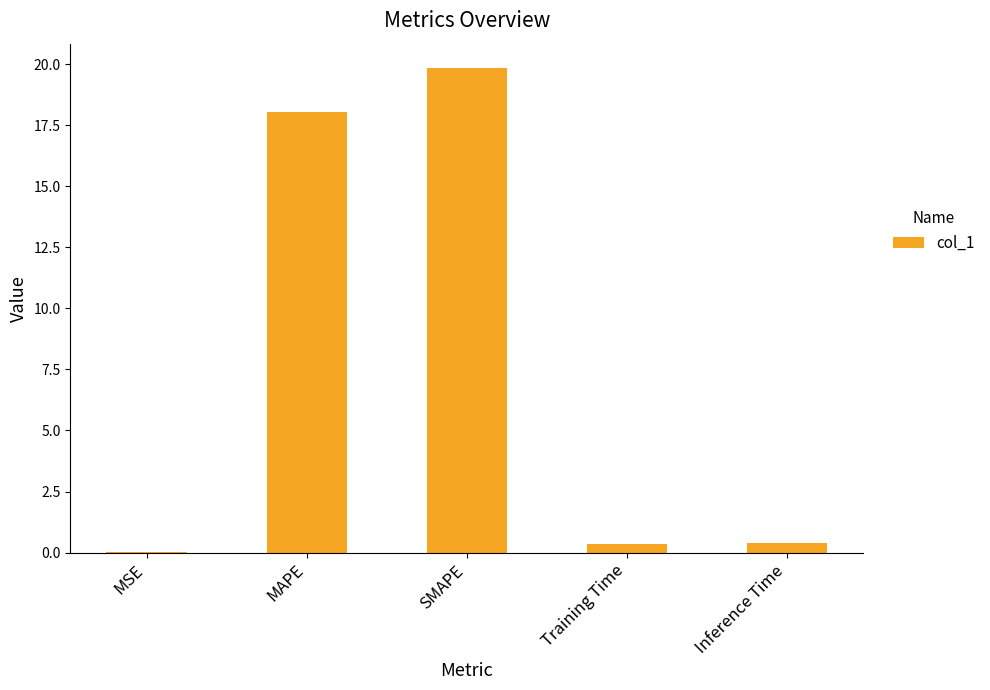

What is the maximum value shown in the chart?

19.8